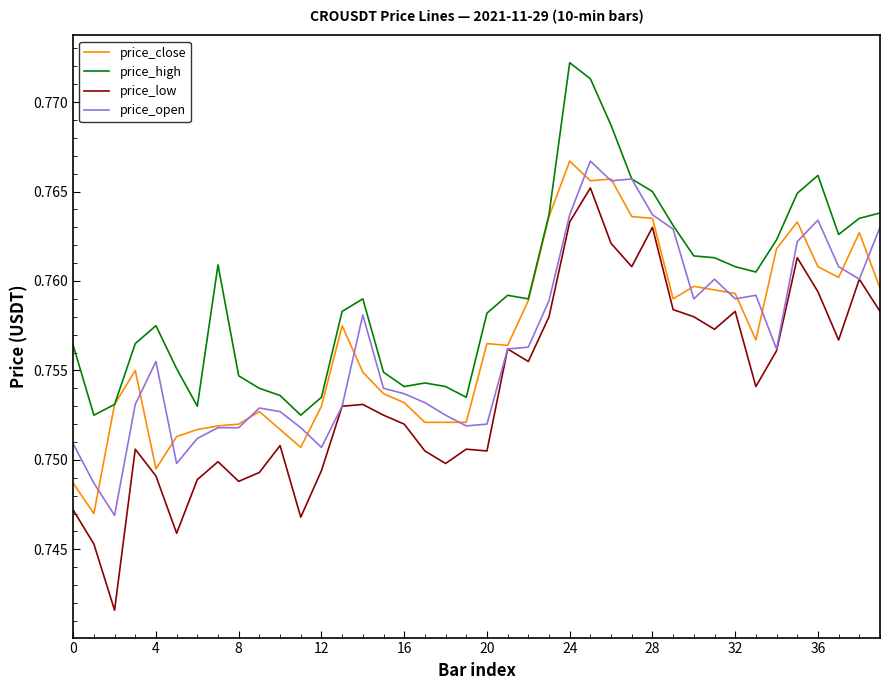

Which series has the largest total across all categories?

price_high